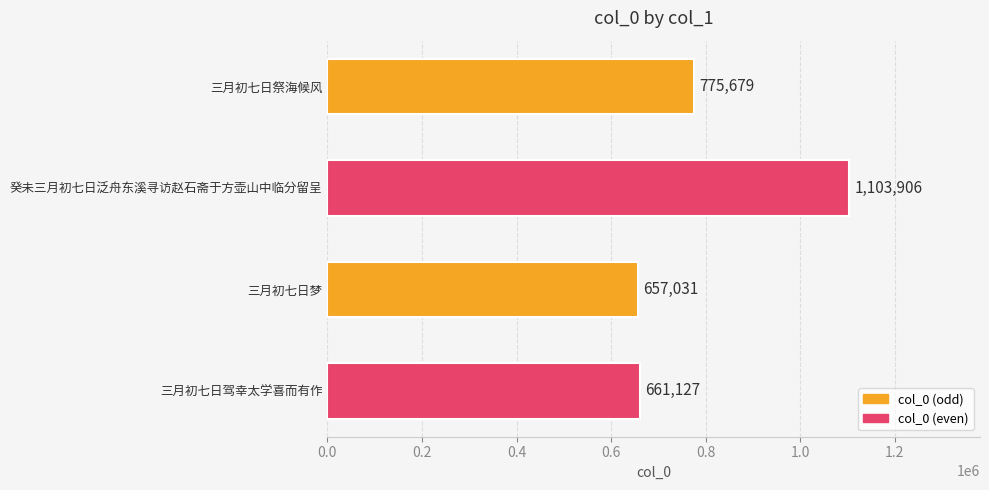

What is the difference between the second highest and second lowest values?

114552